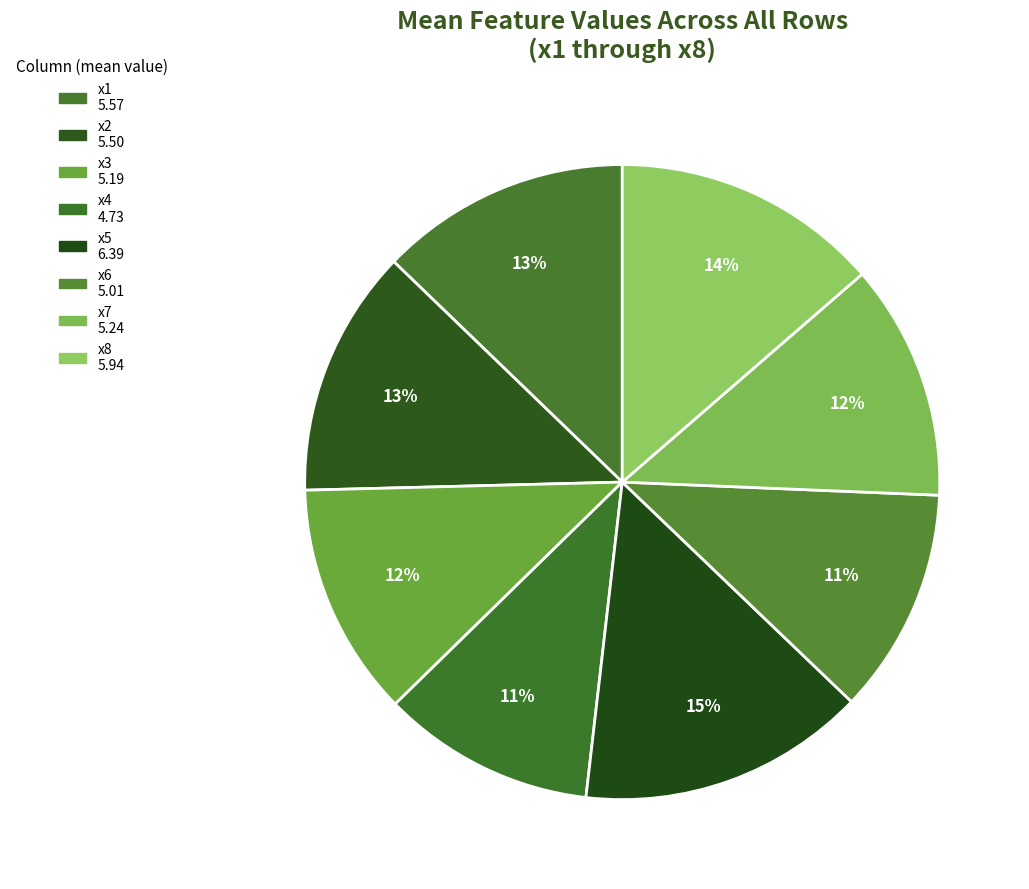

Count the number of slices in the pie.

8